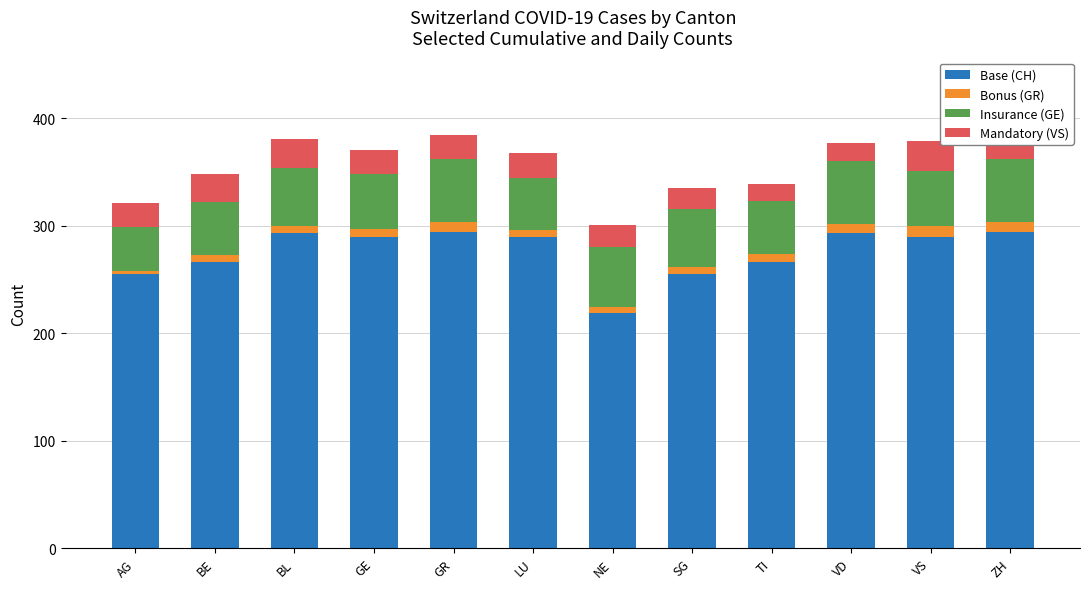

Reading left to right, extract all data points from this chart.

Base (CH): AG=255	BE=266	BL=293	GE=290	GR=294	LU=290	NE=219	SG=255	TI=266	VD=293	VS=290	ZH=294
Bonus (GR): AG=3	BE=7	BL=7	GE=7	GR=10	LU=6	NE=6	SG=7	TI=8	VD=9	VS=10	ZH=10
Insurance (GE): AG=41	BE=49	BL=54	GE=51	GR=58	LU=49	NE=55	SG=54	TI=49	VD=58	VS=51	ZH=58
Mandatory (VS): AG=22	BE=26	BL=27	GE=23	GR=23	LU=23	NE=21	SG=19	TI=16	VD=17	VS=28	ZH=35